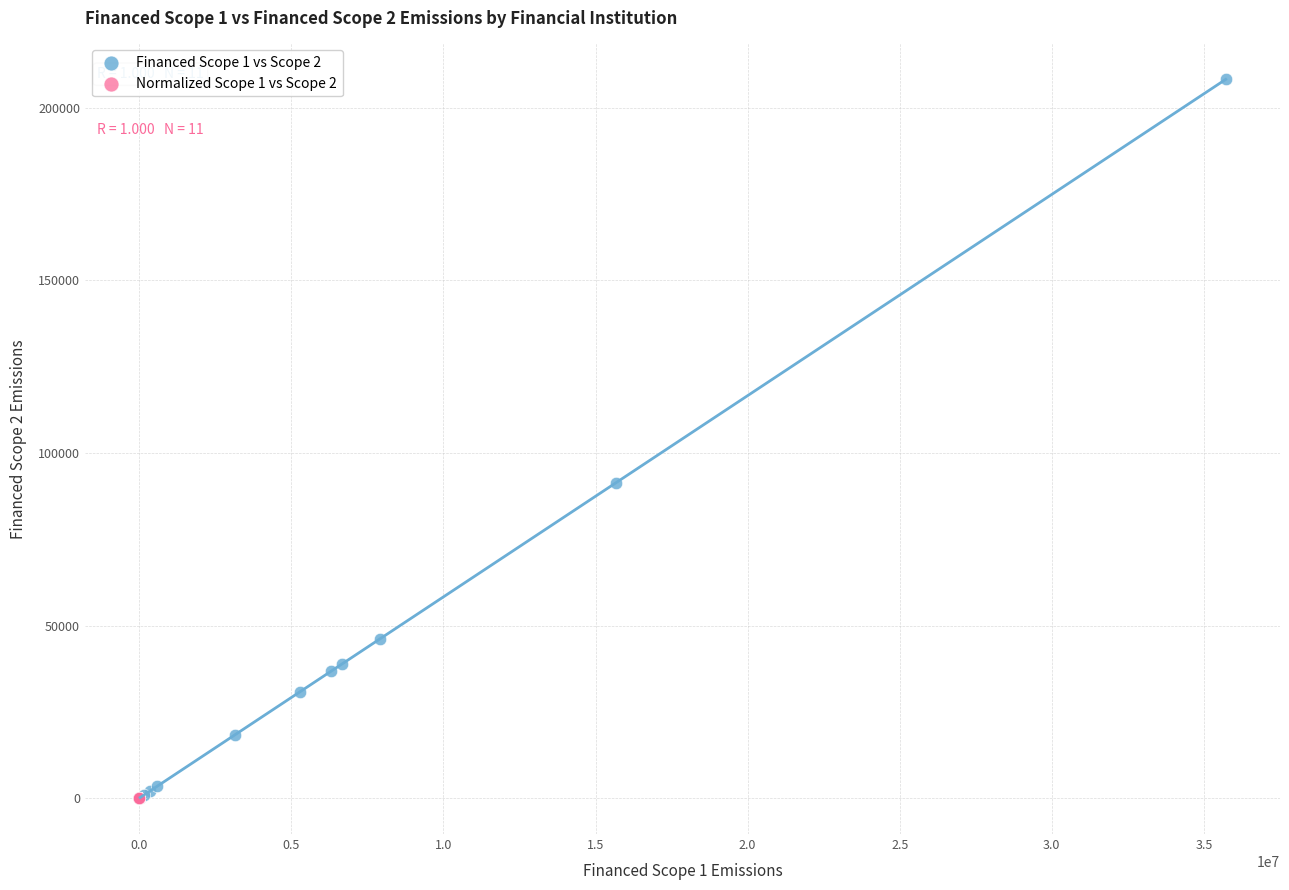

Which series has the largest Y range (max minus min)?

Financed Scope 1 vs Scope 2